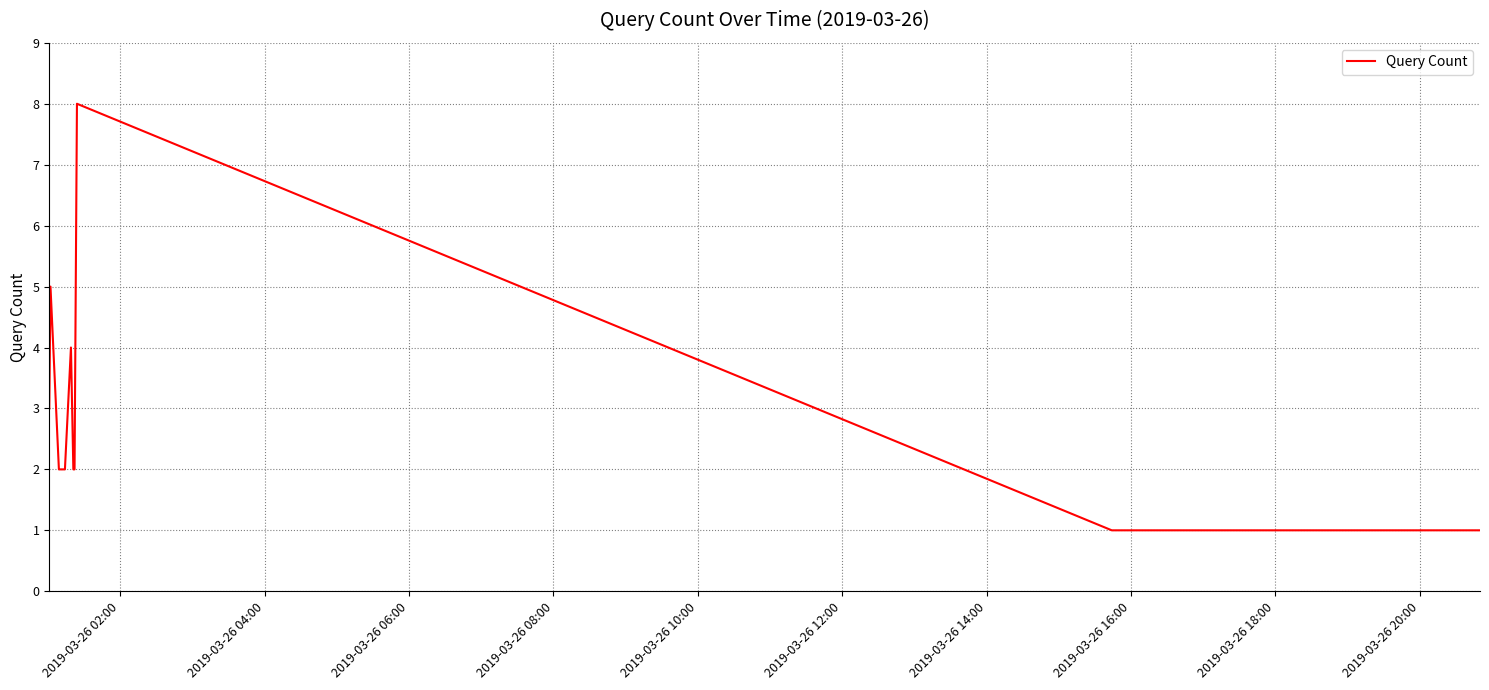

What is the greatest value displayed?

8